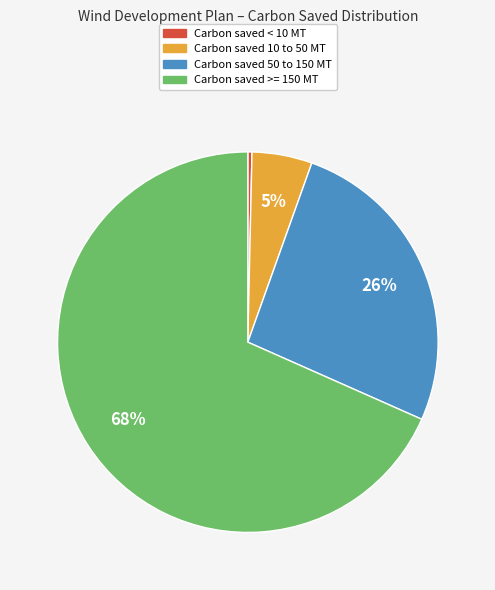

The Carbon saved 50 to 150 MT slice represents 39% of the pie. True or false?

False